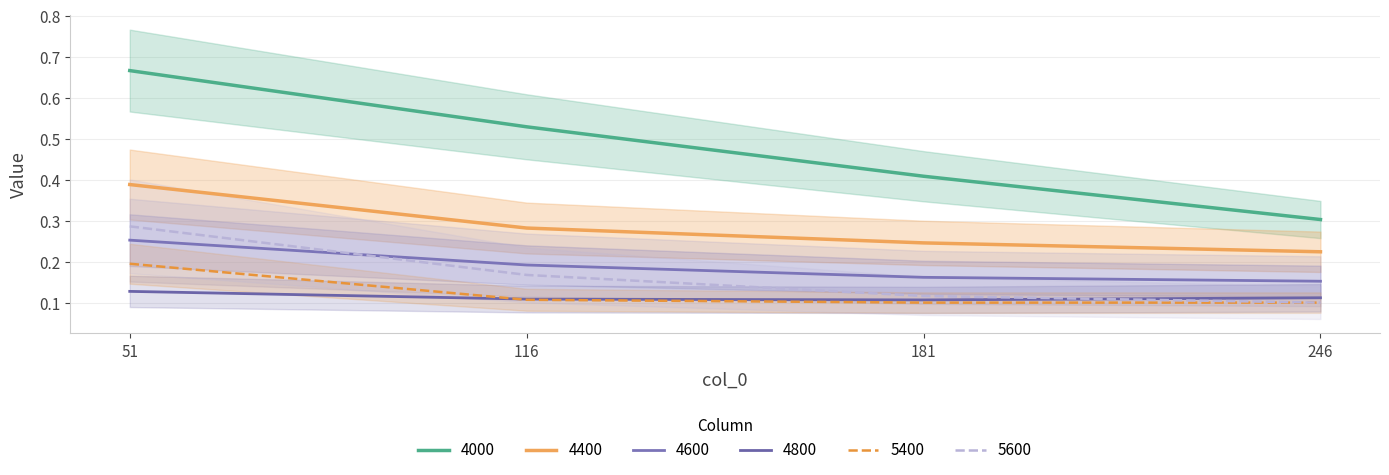

Where is 4600 nearest to the value 0?

246